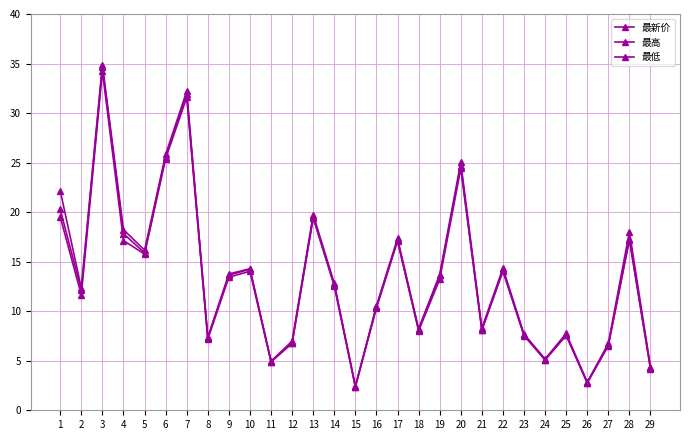

Which series has the largest total across all categories?

最高